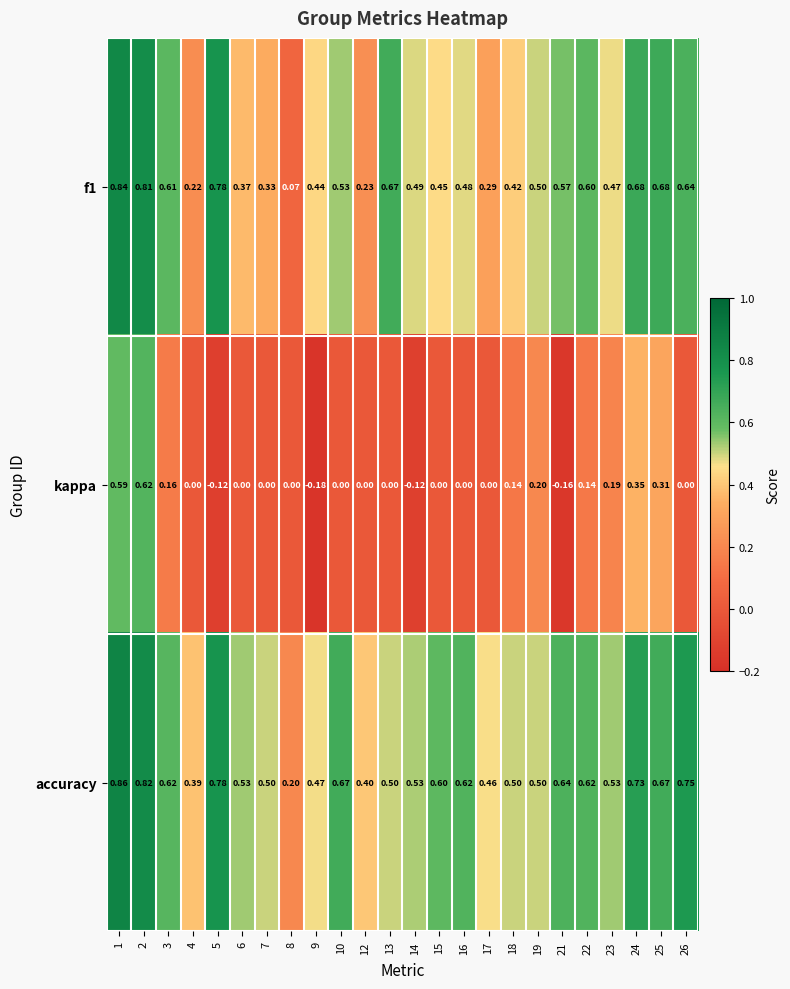

Which series has the widest spread of values?

kappa